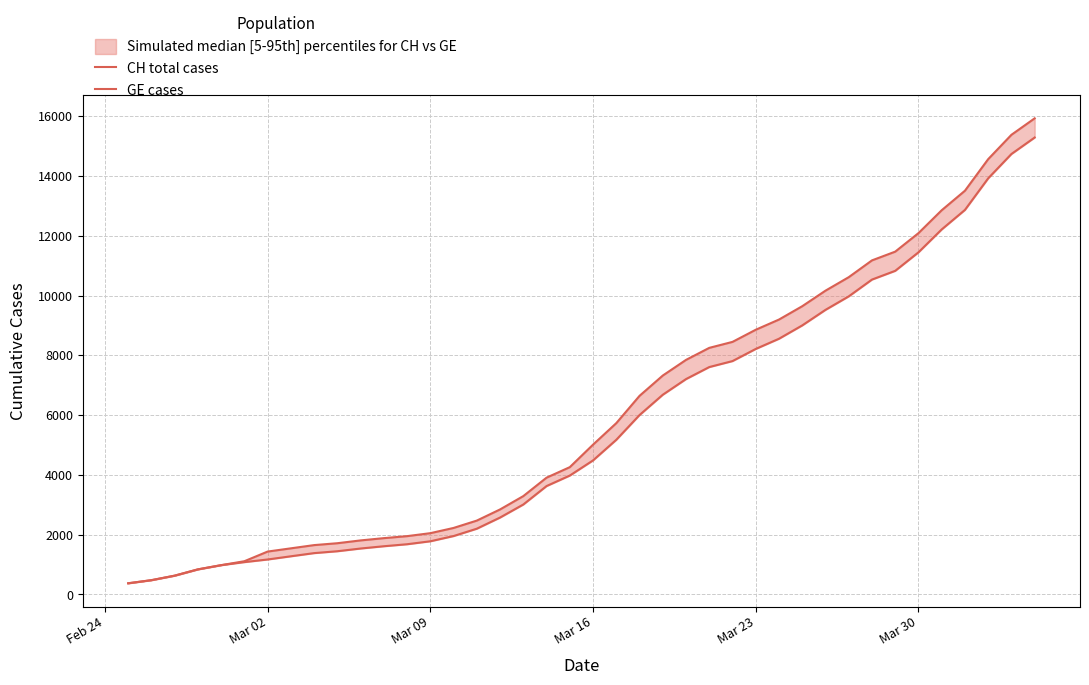

Is this an area chart (filled region under the line)?

No